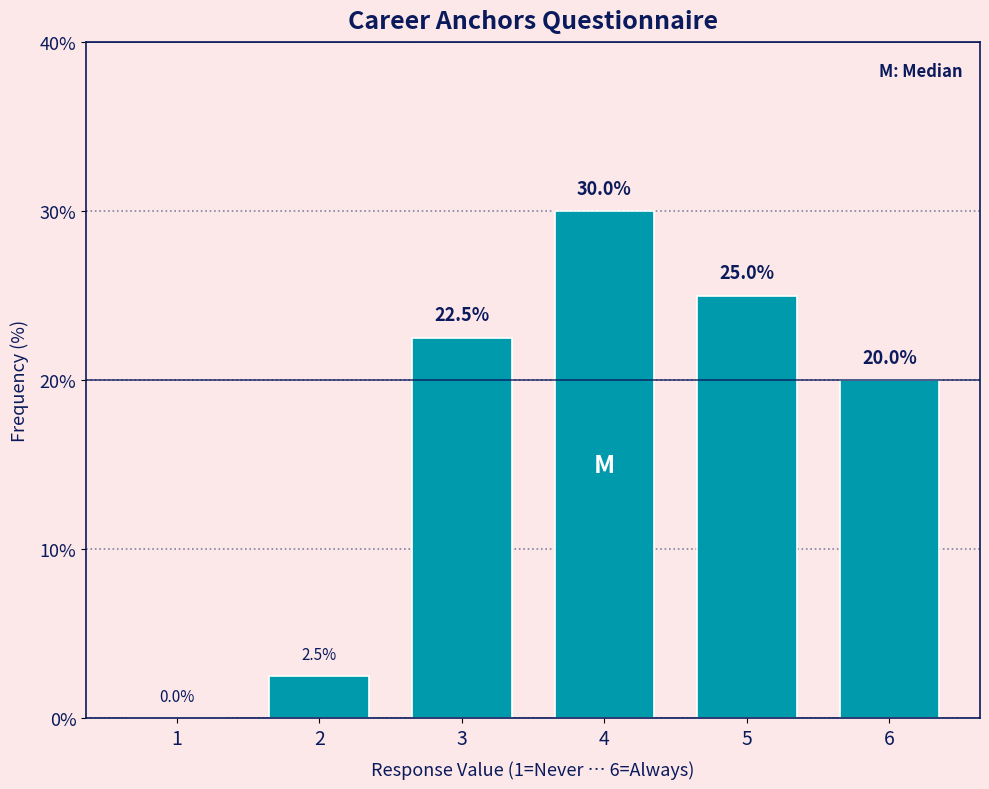

Reading left to right, list all the values displayed in this chart.

1=0.0	2=2.5	3=22.5	4=30.0	5=25.0	6=20.0